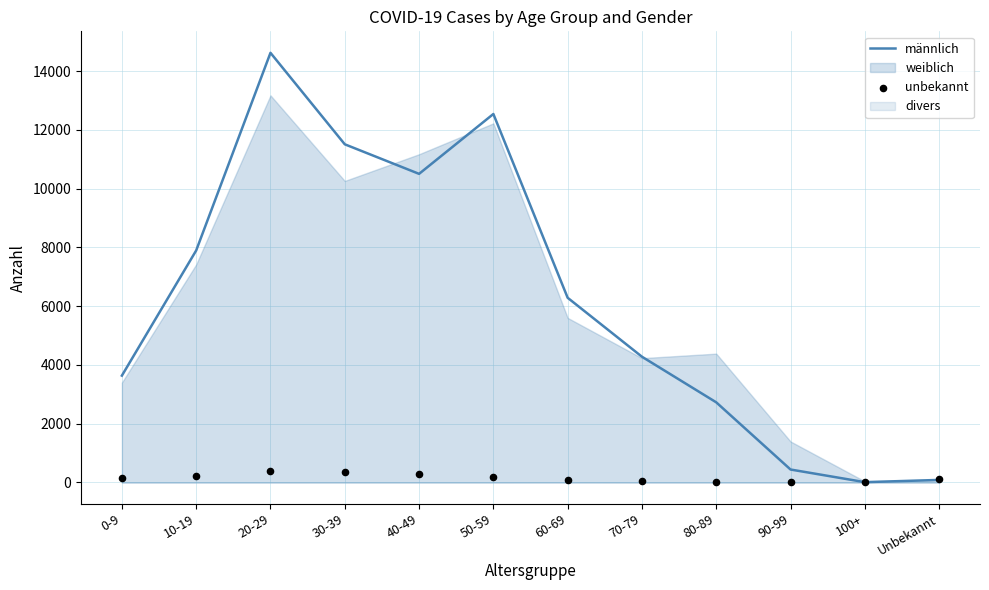

Is the value of männlich at 10-19 greater than the value of unbekannt at 10-19?

Yes